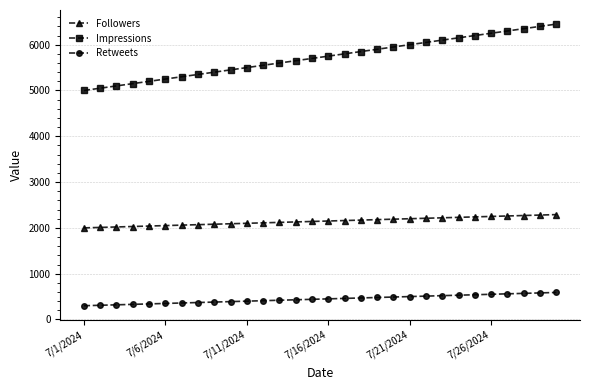

List the series in order of their peak value, highest first.

Impressions, Followers, Retweets